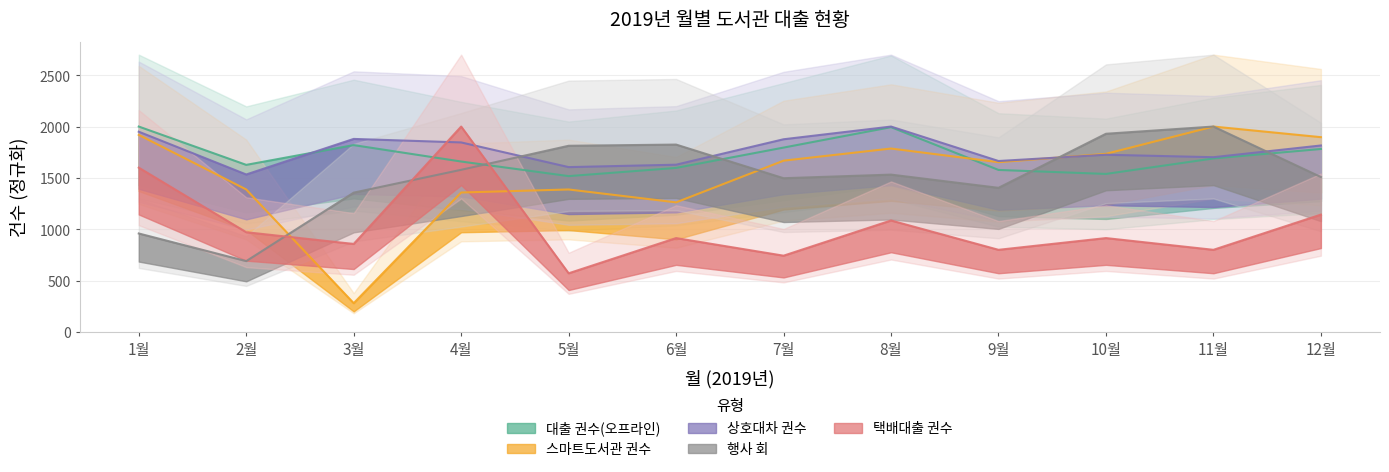

Does the chart display data point markers on the line(s)?

No